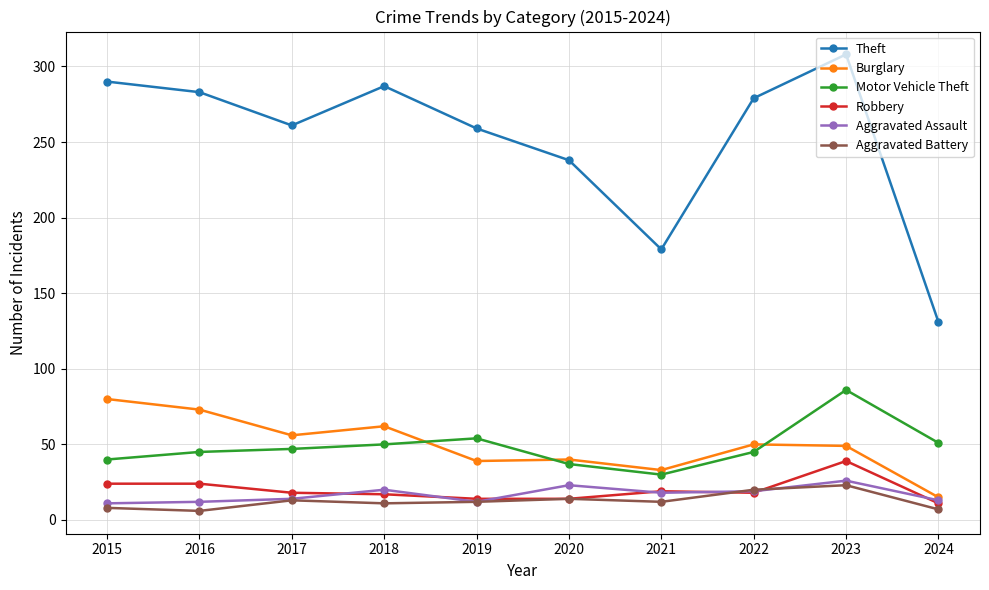

After their last crossing, which series has the higher values: Robbery or Aggravated Battery?

Robbery